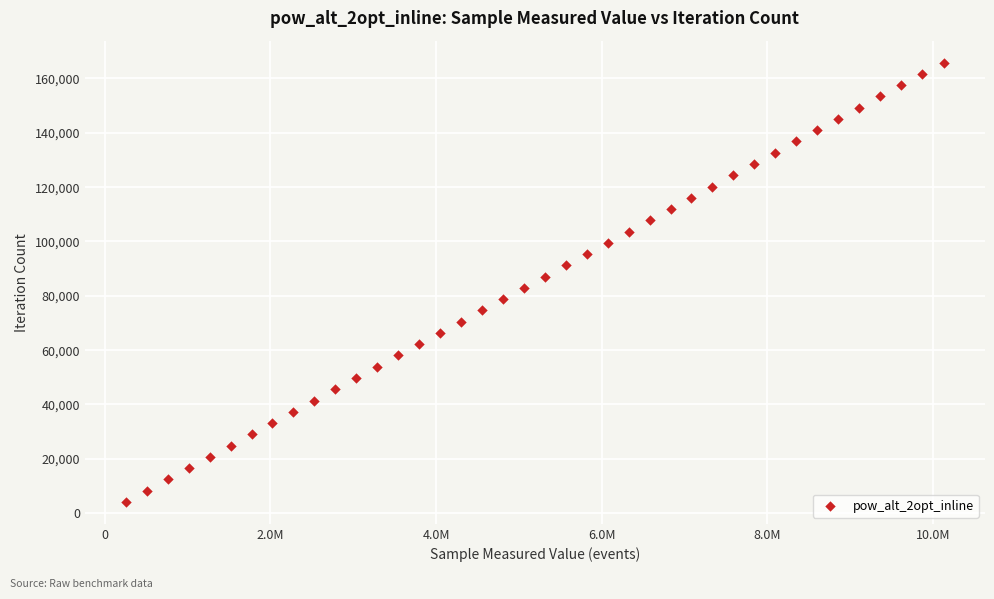

What is the range of Y values (max minus min)?

161694